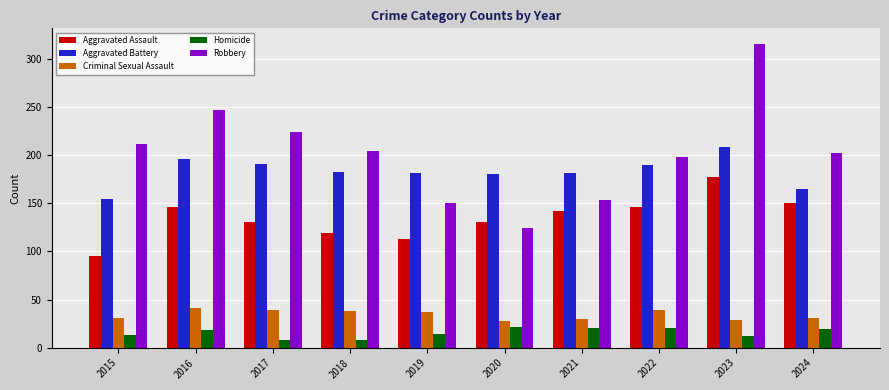

Which series changed the most between 2016 and 2018?

Robbery